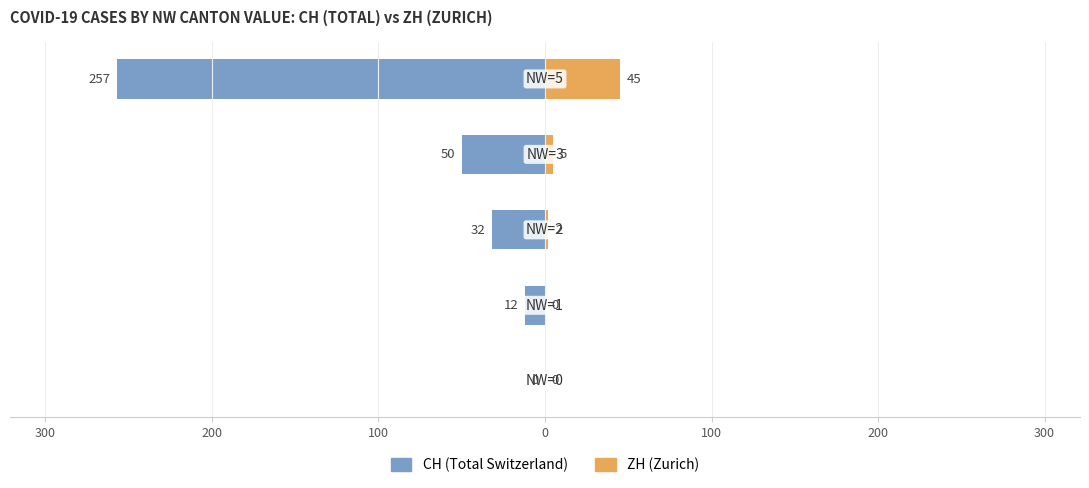

How many data points in ZH (Zurich) are less than 2?

2